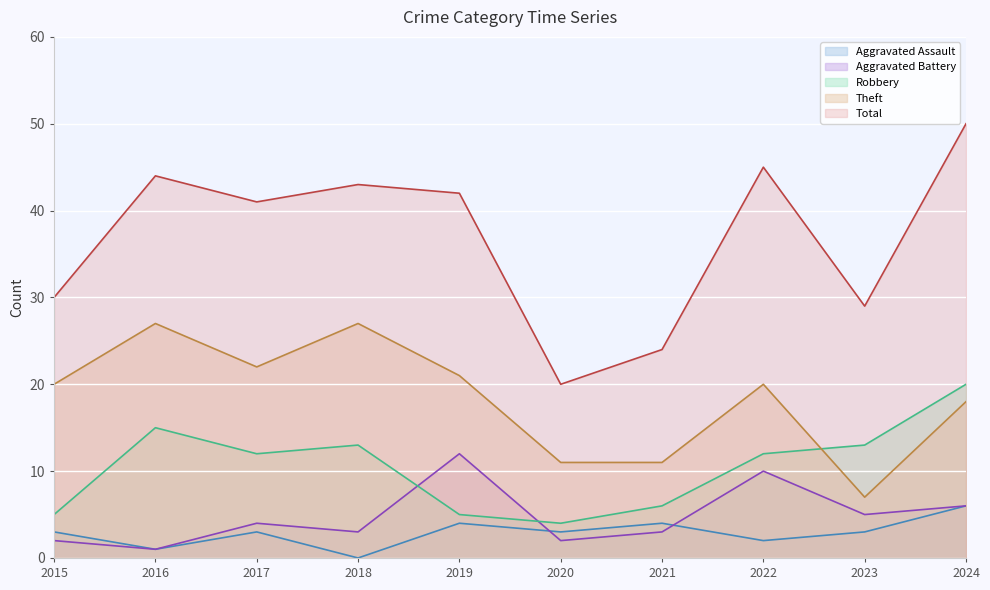

Between 2024 and 2021, which is larger?

2024